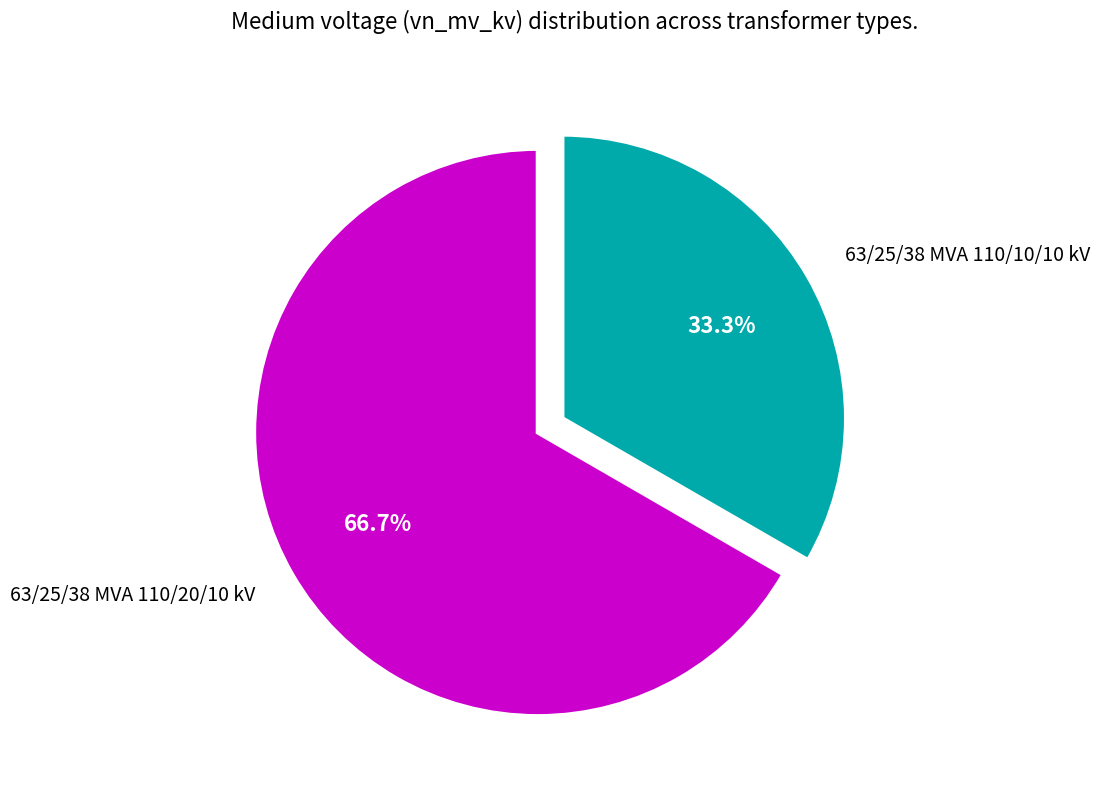

To the nearest percent, what percentage of the pie is 63/25/38 MVA 110/20/10 kV?

67%